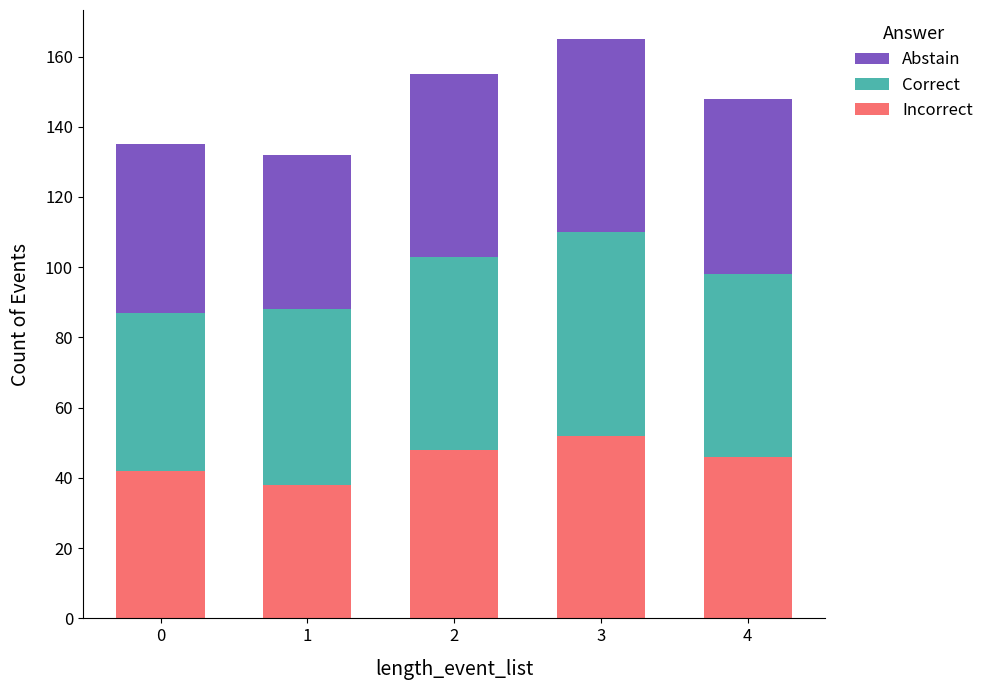

Where does the Incorrect series first go above 46?

2